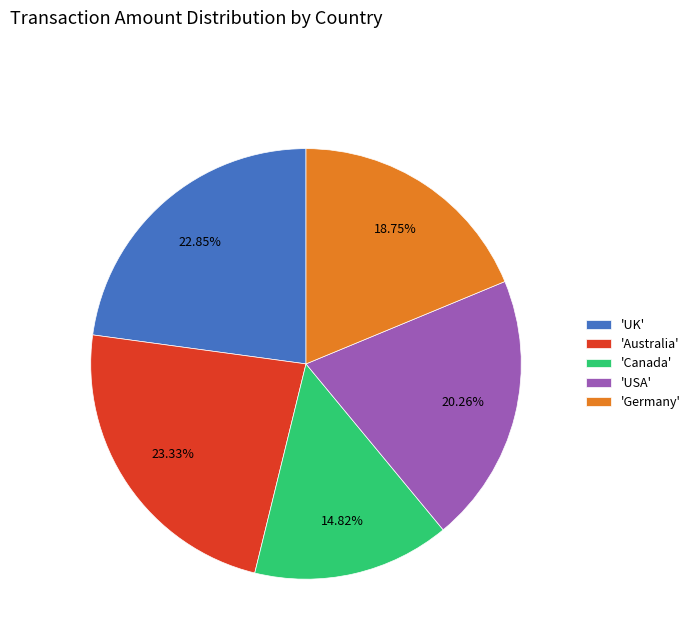

Which slice is the smallest?

'Canada'